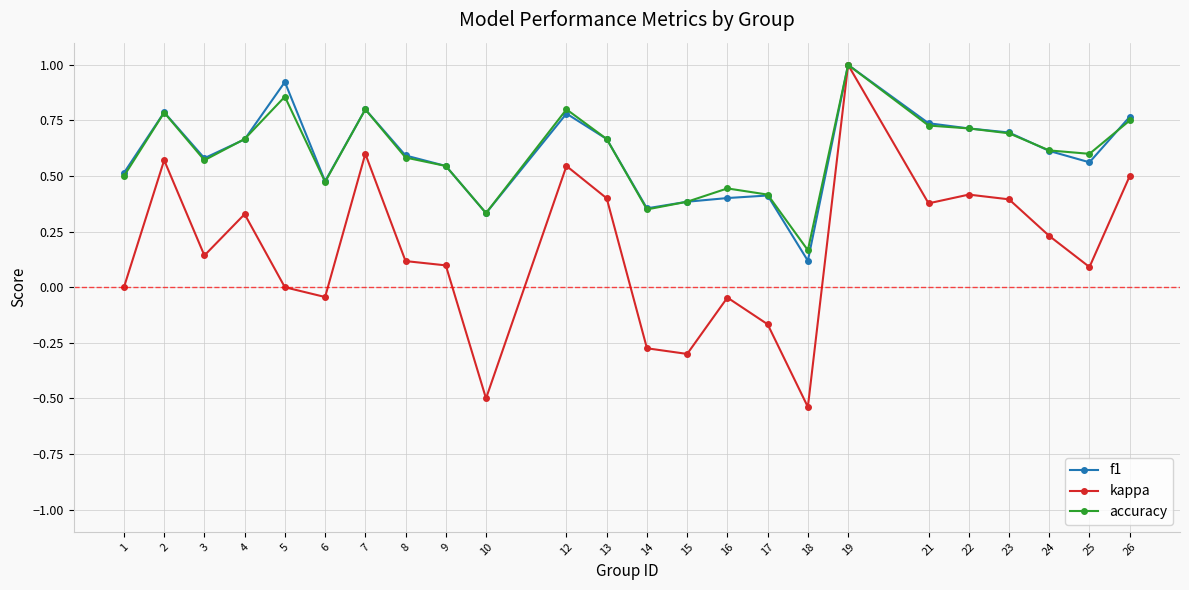

The kappa series shows 0.1 at 21. True or false?

False